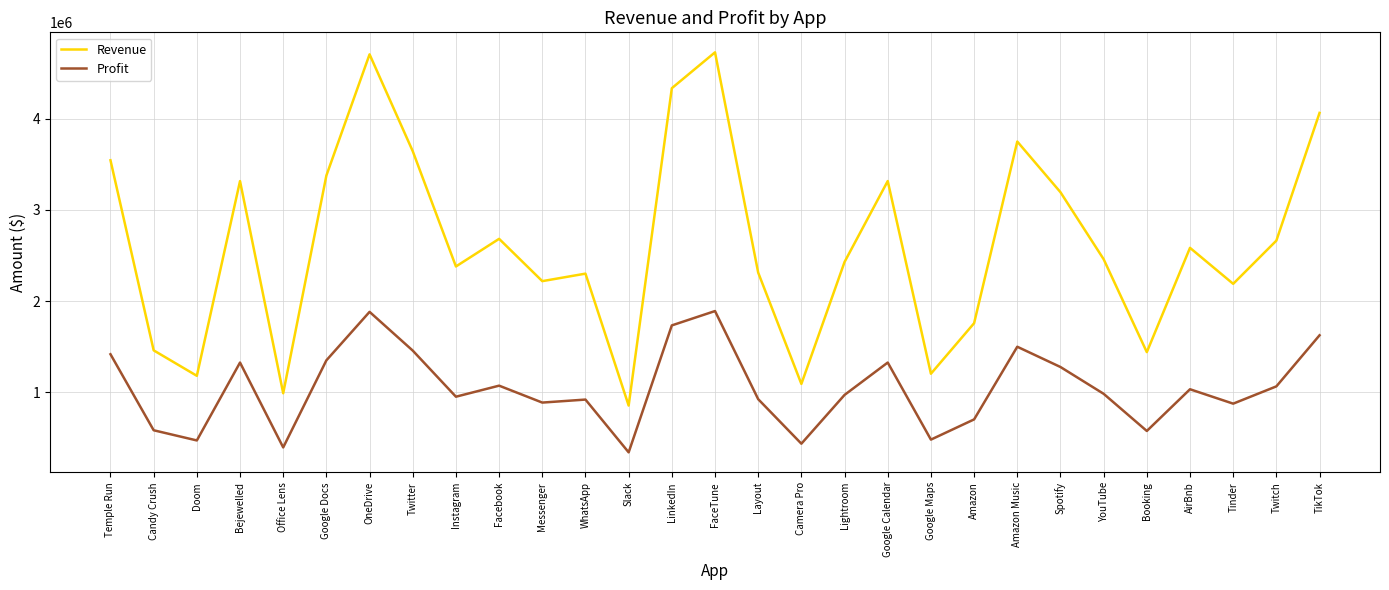

Which series has the largest total across all categories?

Revenue